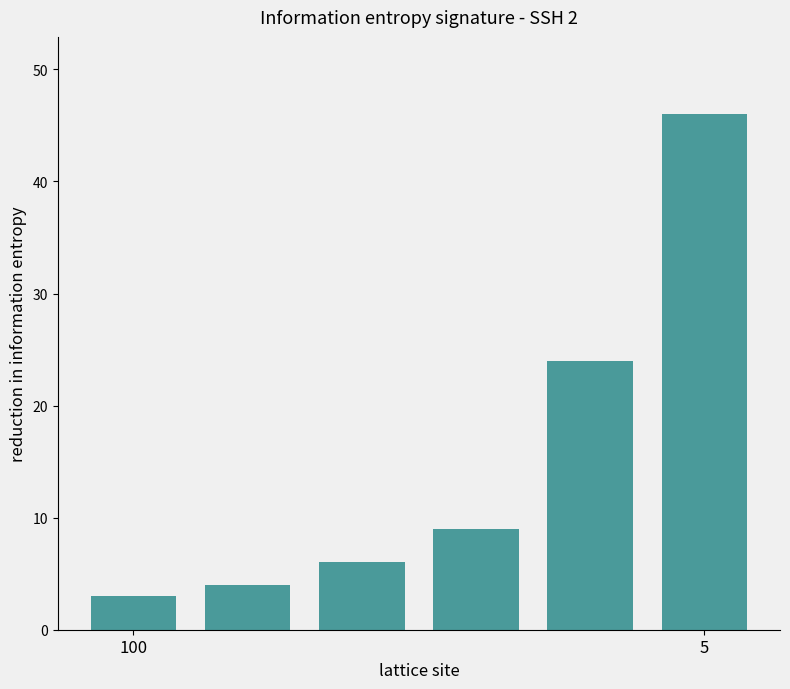

How many categories are shown in the chart?

6